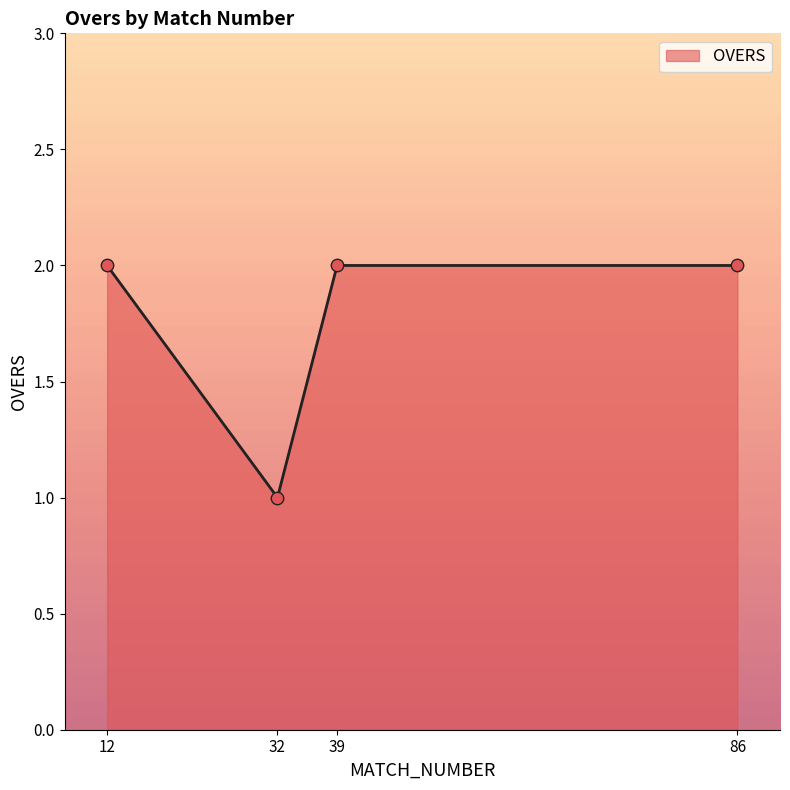

What is the change in value from 32 to 39?

+1